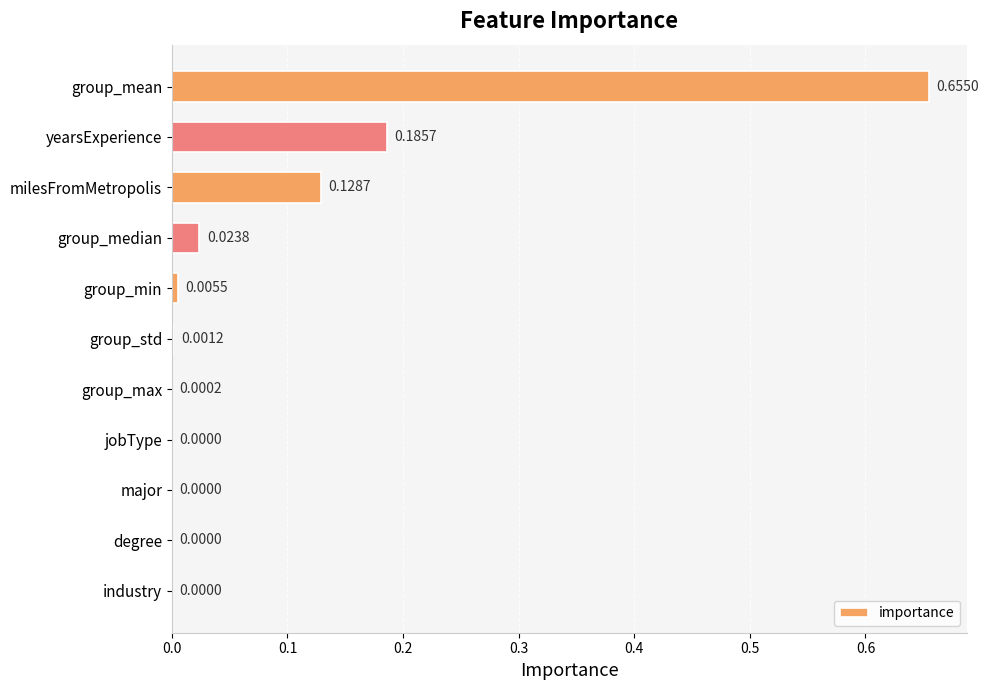

Which has a higher value, jobType or group_max?

group_max